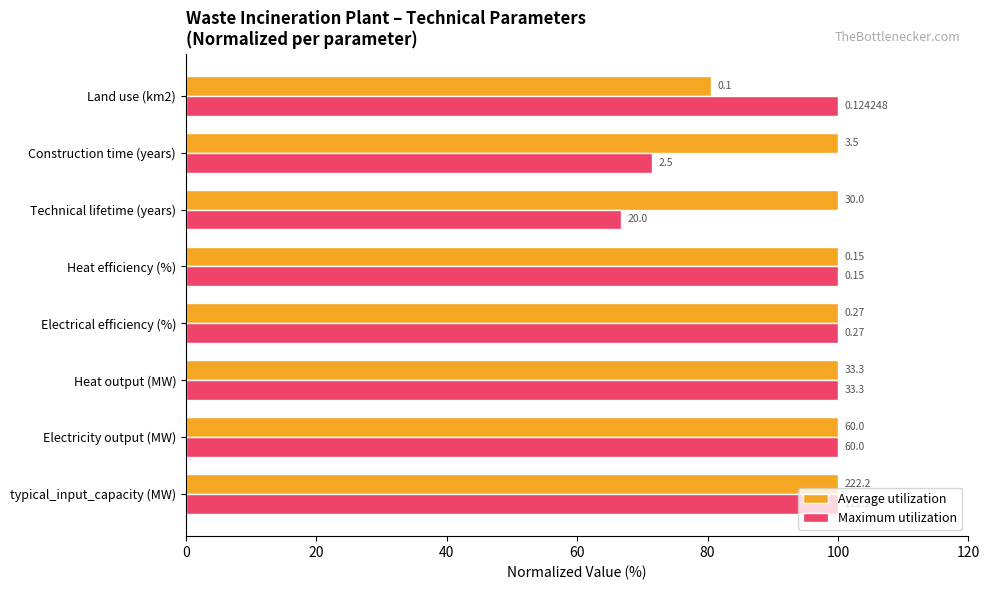

What is the maximum value for Maximum utilization?

100.0